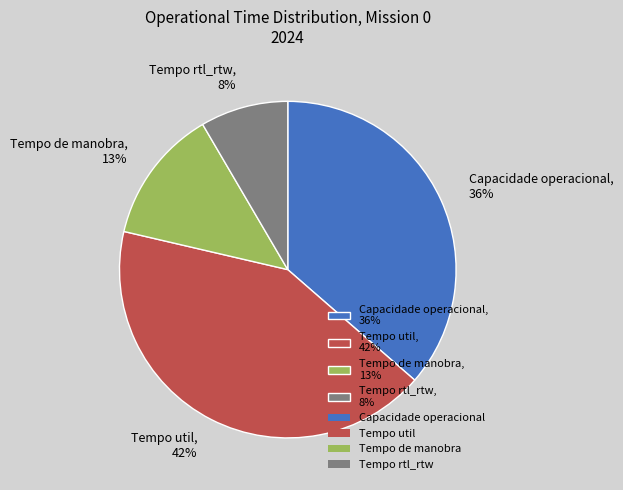

Combined, do Tempo util, 42% and Tempo de manobra, 13% account for over 50%?

Yes